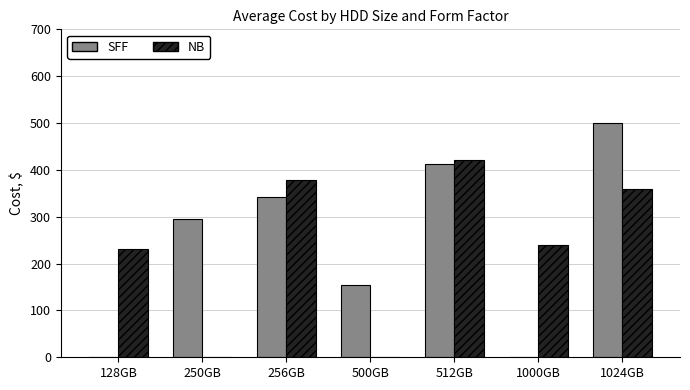

Reading right to left, extract all data points from this chart.

SFF: 500.0	0.0	411.6	155.0	342.1	295.0	0.0
NB: 360.0	239.0	421.5	0.0	378.4	0.0	231.0